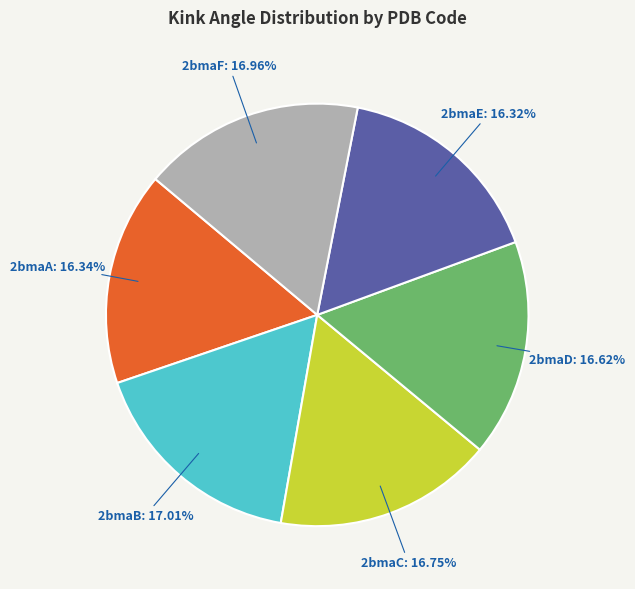

How many slices are in this pie chart?

6